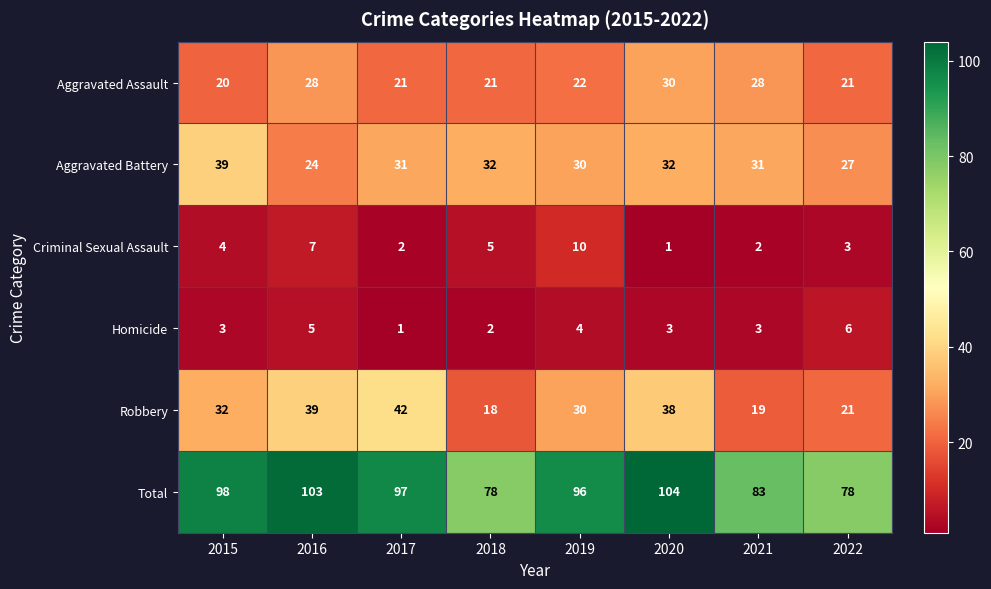

At how many categories does at least one series exceed 67?

8